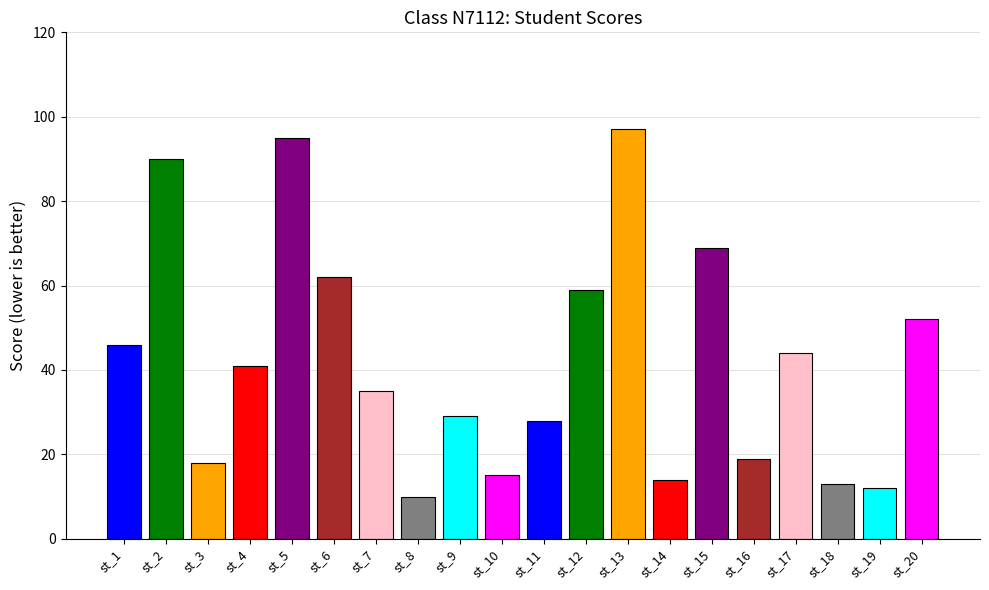

Reading left to right, list all the values displayed in this chart.

st_1=46	st_2=90	st_3=18	st_4=41	st_5=95	st_6=62	st_7=35	st_8=10	st_9=29	st_10=15	st_11=28	st_12=59	st_13=97	st_14=14	st_15=69	st_16=19	st_17=44	st_18=13	st_19=12	st_20=52